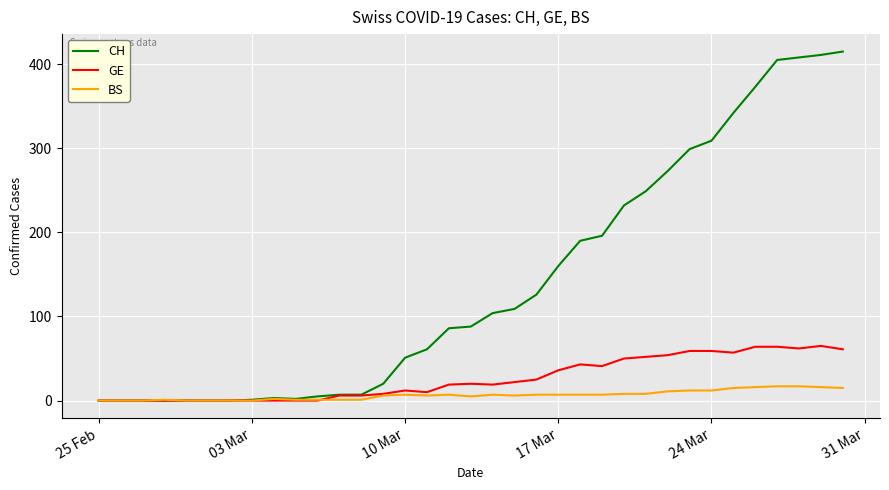

Which series has the largest total across all categories?

CH